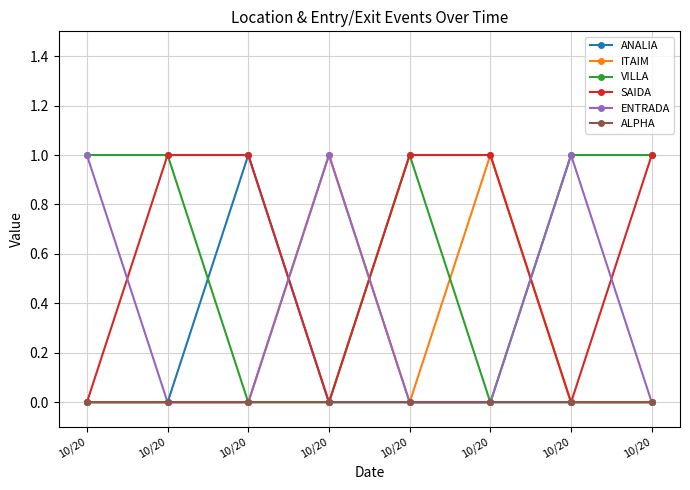

Reading left to right, extract all data points from this chart.

ANALIA: 10/20=0	10/20=0	10/20=1	10/20=0	10/20=0	10/20=0	10/20=0	10/20=0
ITAIM: 10/20=0	10/20=0	10/20=0	10/20=1	10/20=0	10/20=1	10/20=0	10/20=0
VILLA: 10/20=1	10/20=1	10/20=0	10/20=0	10/20=1	10/20=0	10/20=1	10/20=1
SAIDA: 10/20=0	10/20=1	10/20=1	10/20=0	10/20=1	10/20=1	10/20=0	10/20=1
ENTRADA: 10/20=1	10/20=0	10/20=0	10/20=1	10/20=0	10/20=0	10/20=1	10/20=0
ALPHA: 10/20=0	10/20=0	10/20=0	10/20=0	10/20=0	10/20=0	10/20=0	10/20=0